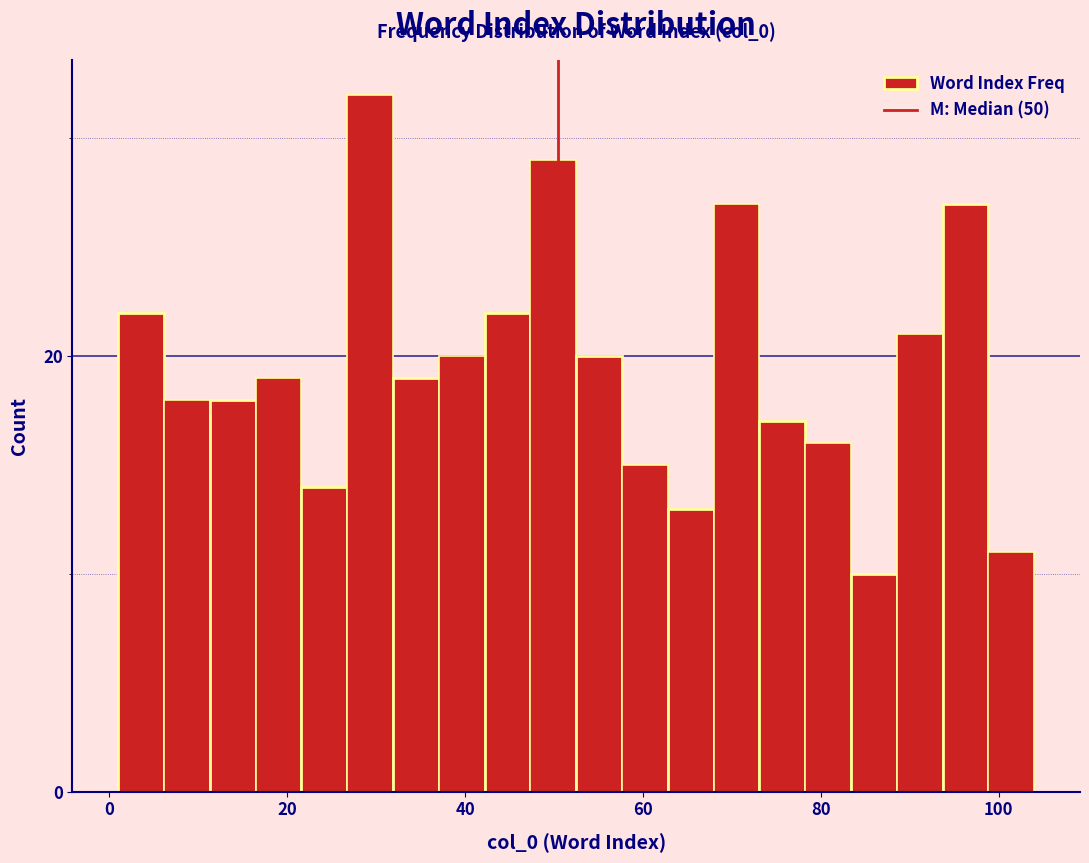

Around what value on the x-axis is the tallest bar? Give the approximate position of its centre, as read against the axis.

30